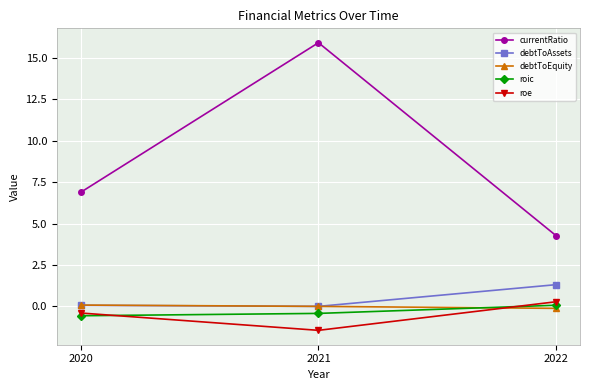

Between 2020 and 2021, which series saw the biggest shift?

currentRatio